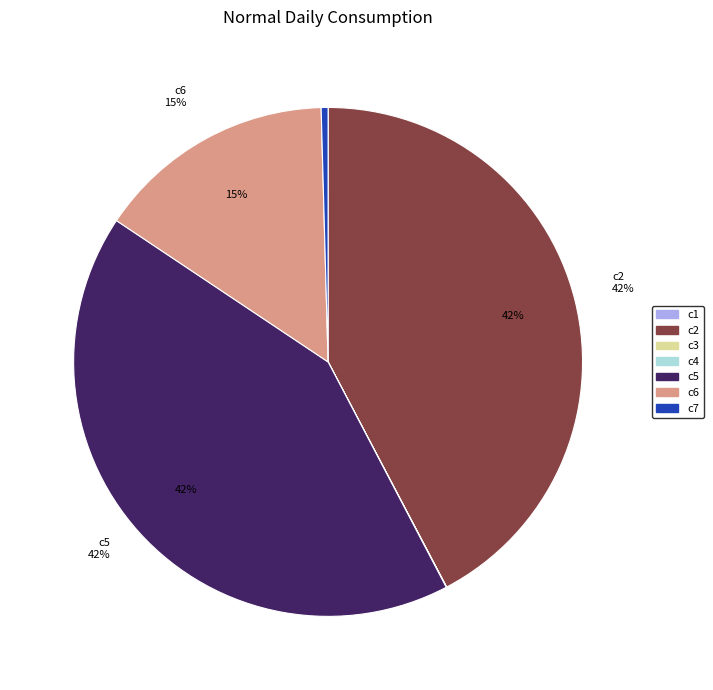

Is the sum of c6 and c7 greater than half?

No